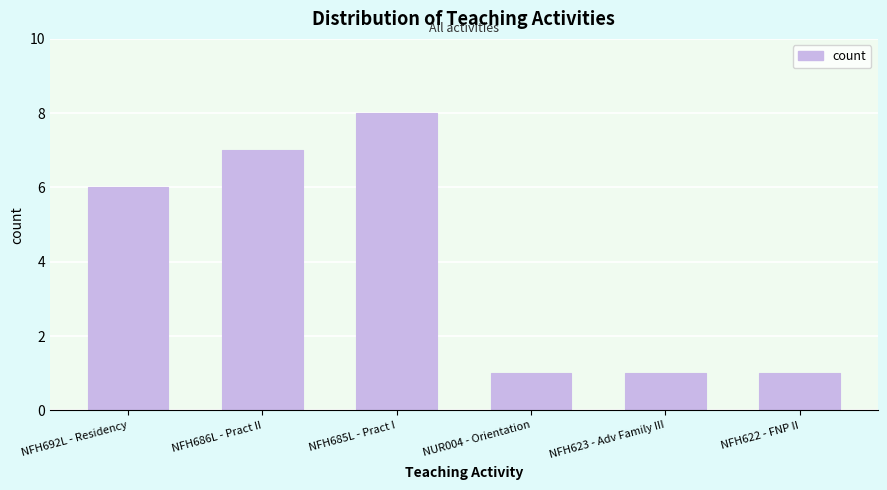

Reading left to right, transcribe all the data shown in this chart.

6	7	8	1	1	1